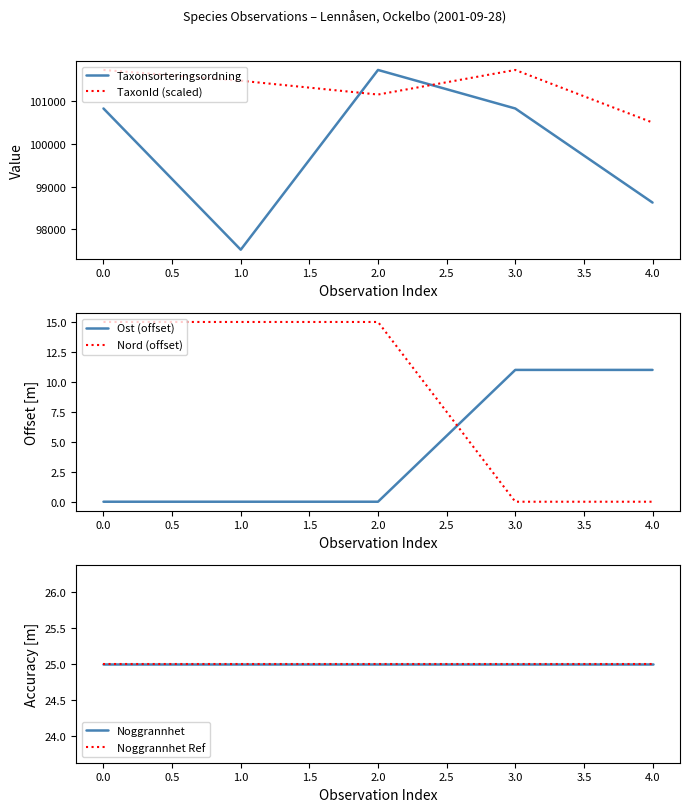

How many lines are shown in the chart?

6